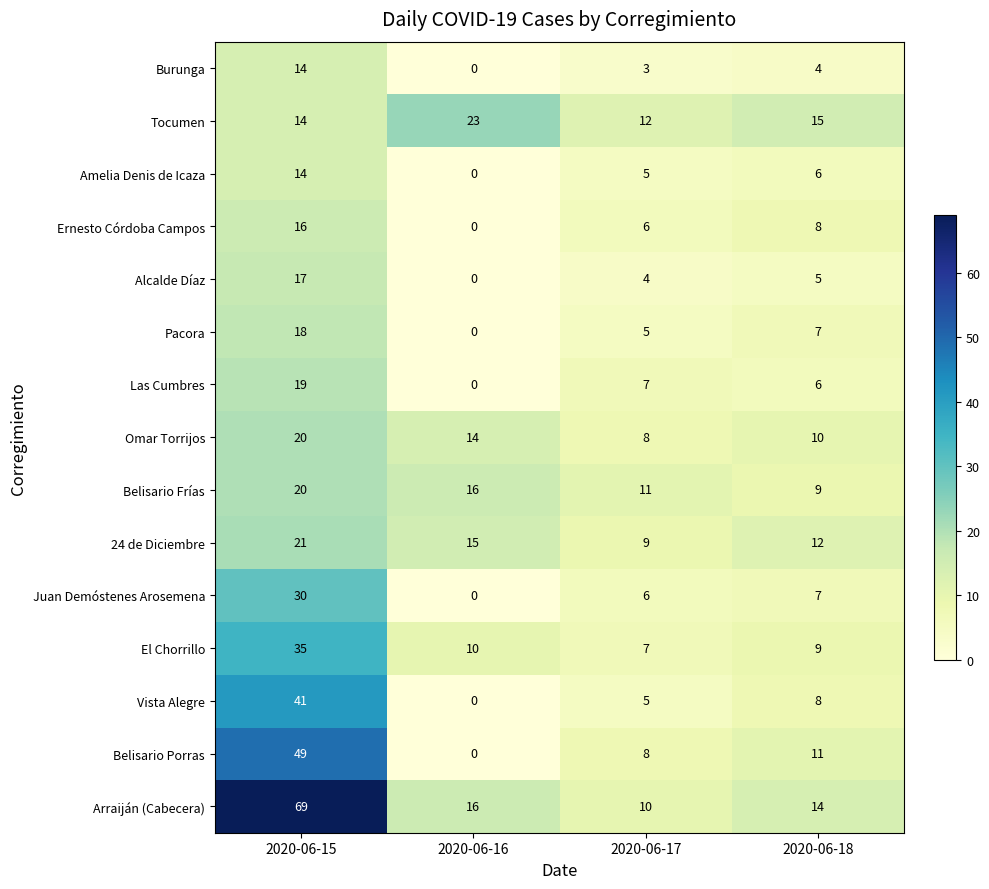

What is the total value across all series at 2020-06-15?

397